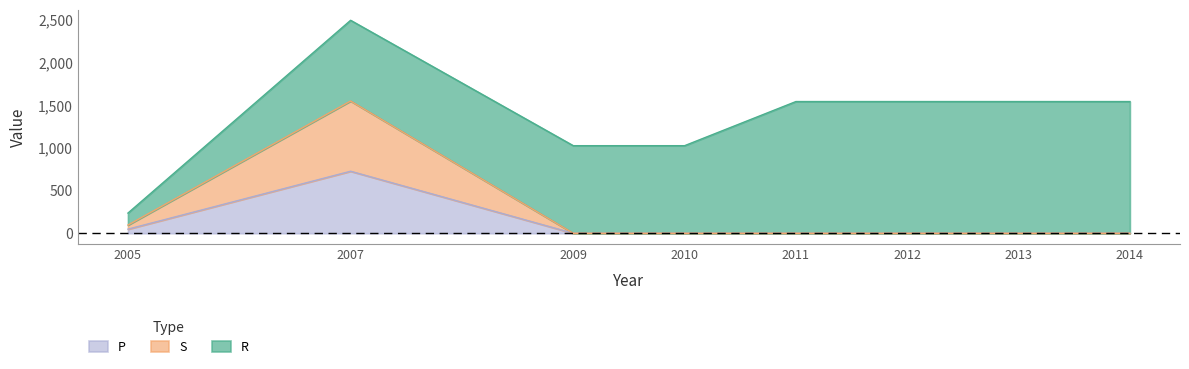

How many positive values does the S series have?

2